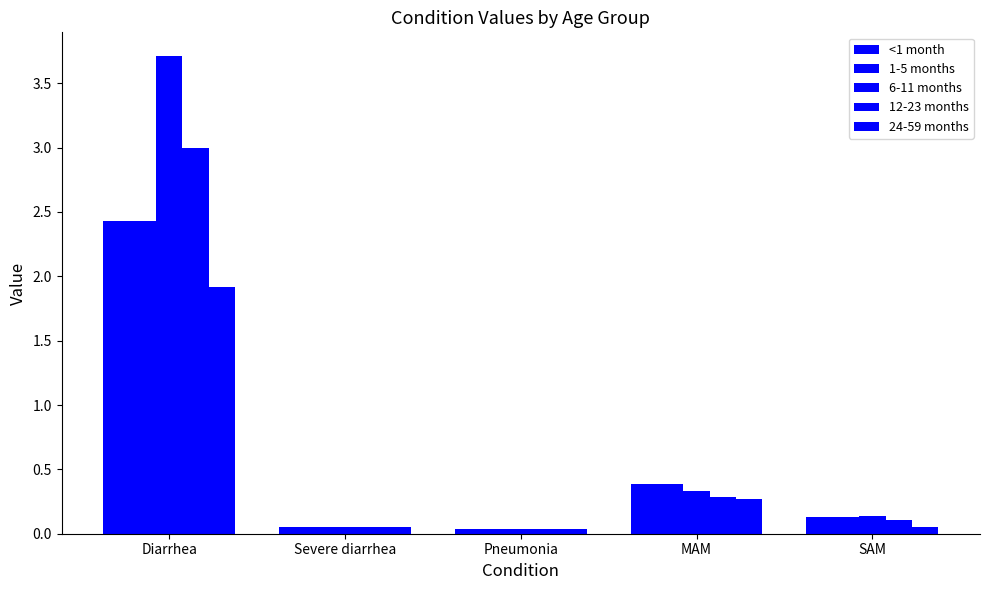

How many data points does each series have?

5